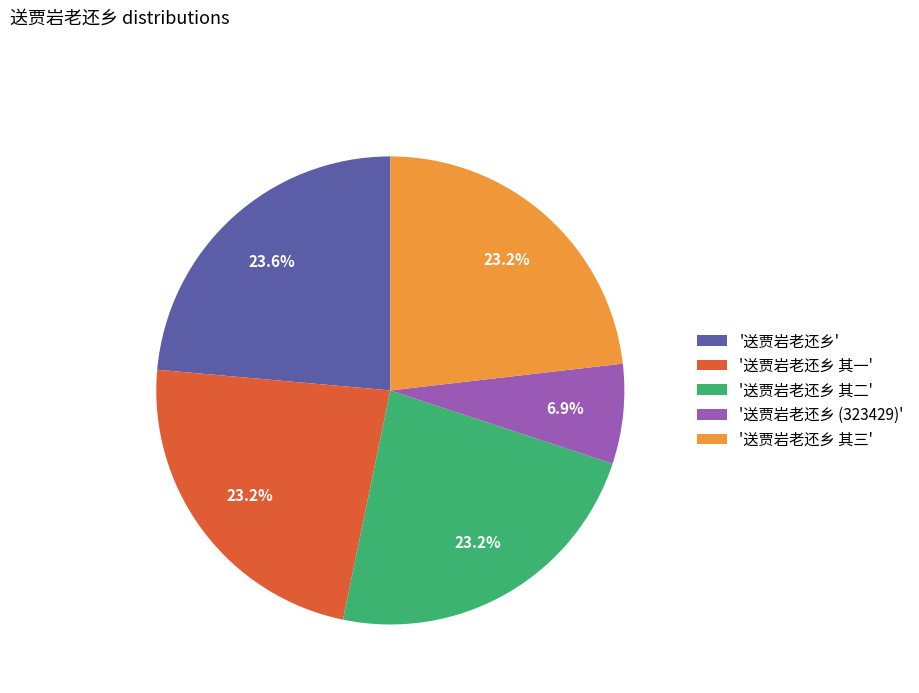

What portion of the pie excludes '送贾岩老还乡'?

76.4%